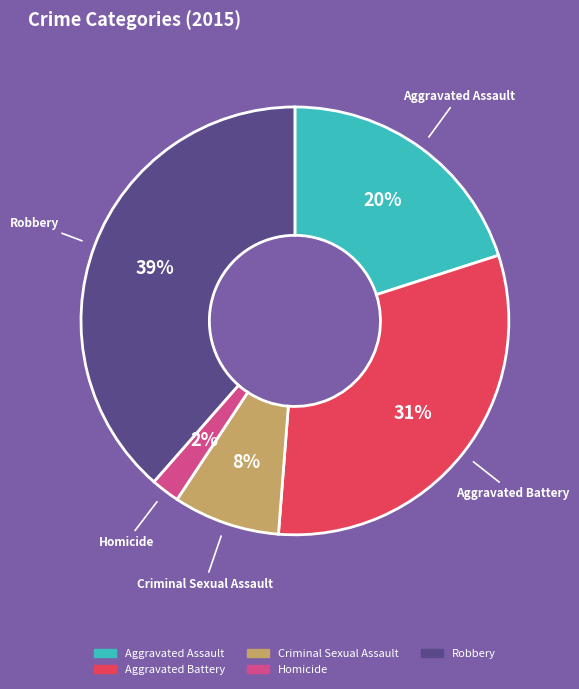

Rank the categories by value from lowest to highest.

Homicide, Criminal Sexual Assault, Aggravated Assault, Aggravated Battery, Robbery